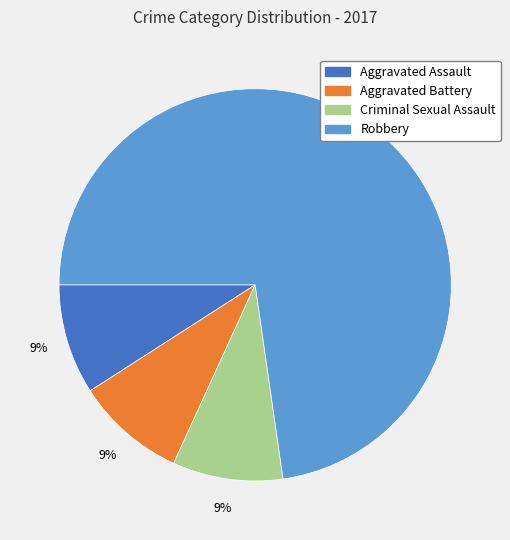

Does any single category account for the majority?

Yes